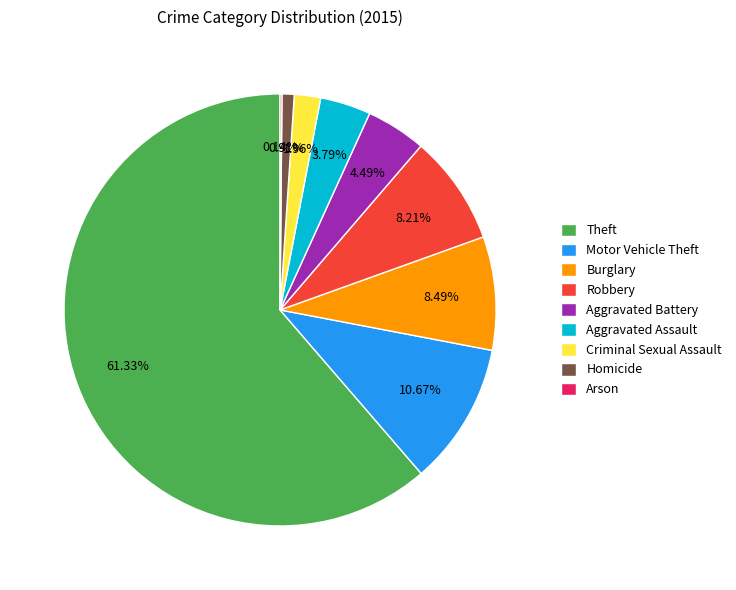

Which slice represents more than half of the pie?

Theft